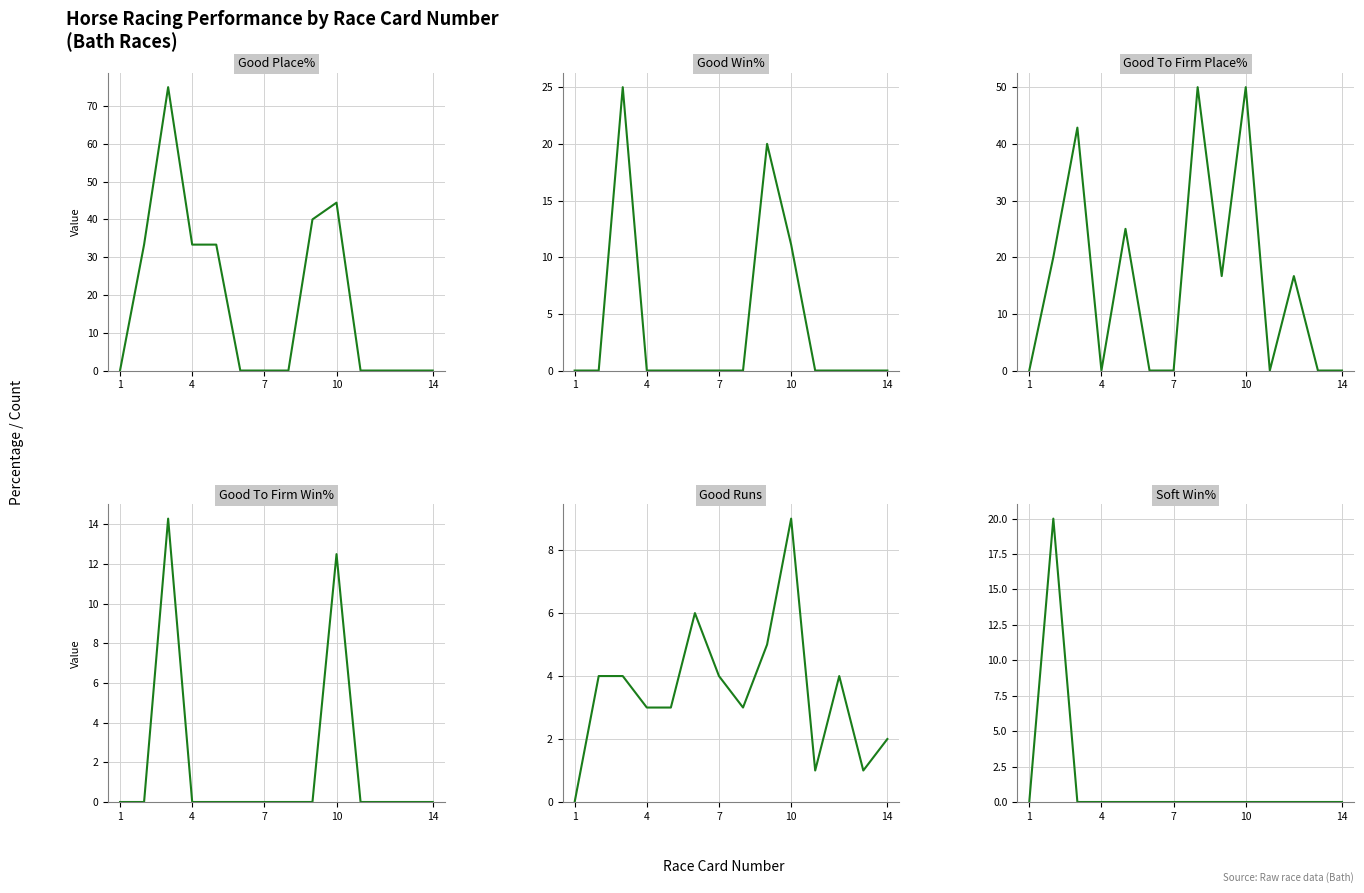

The value of Good To Firm Place% at 1 is 0.0. True or false?

True